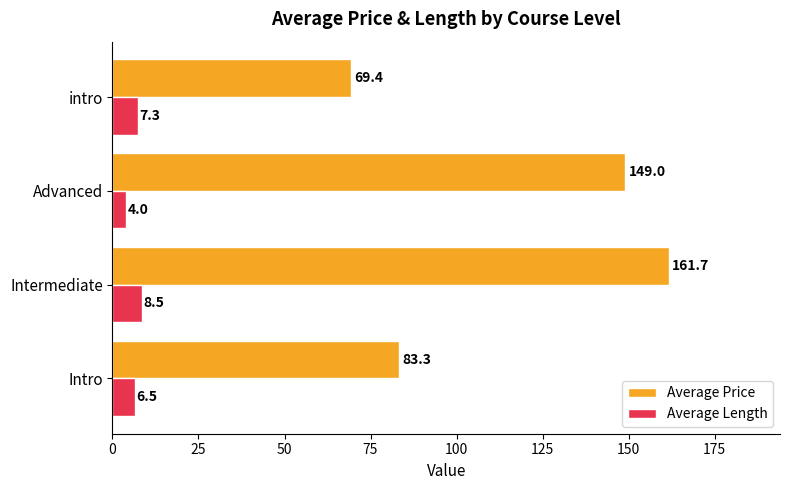

True or false: Average Length has a value of 6.5 at Intro.

True